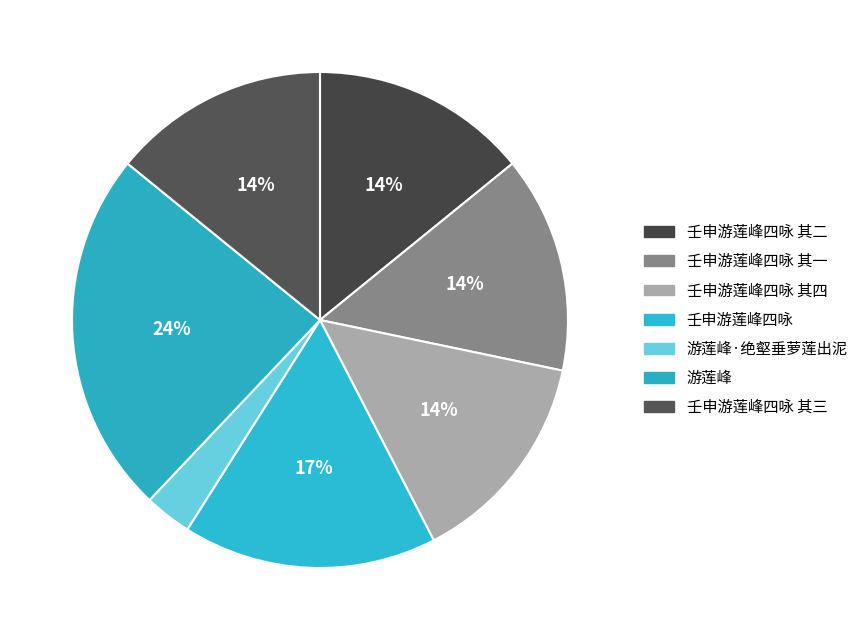

How many slices are in this pie chart?

7